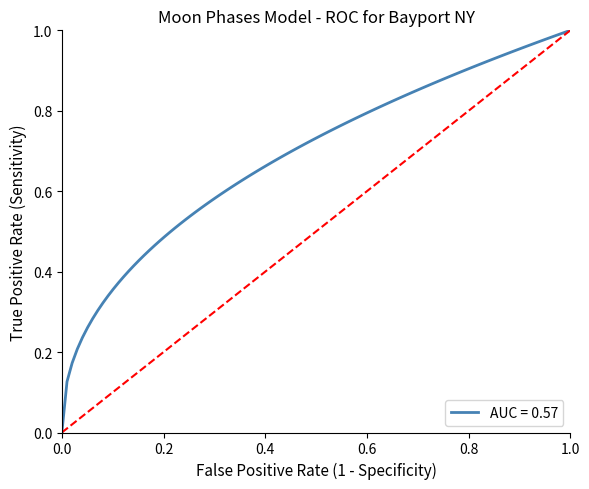

At how many categories does at least one series exceed 0?

3